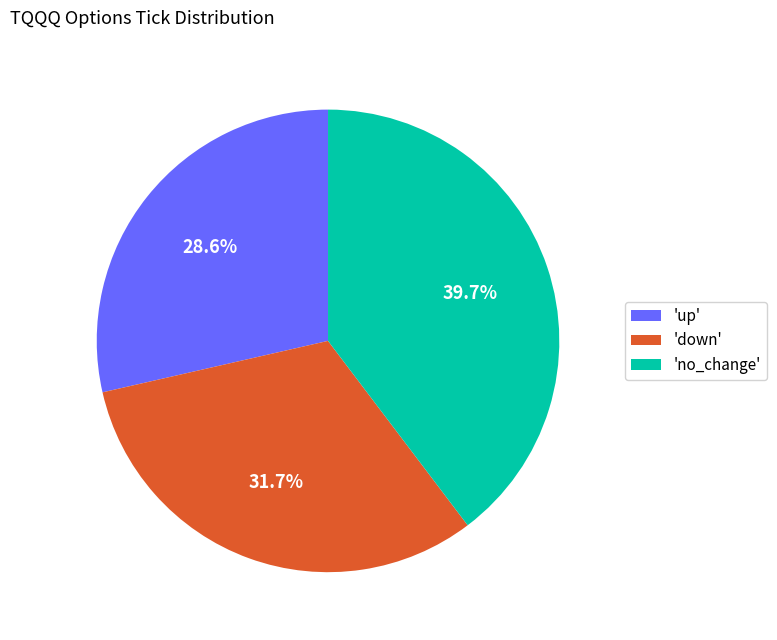

Combined, do 'down' and 'no_change' account for over 50%?

Yes